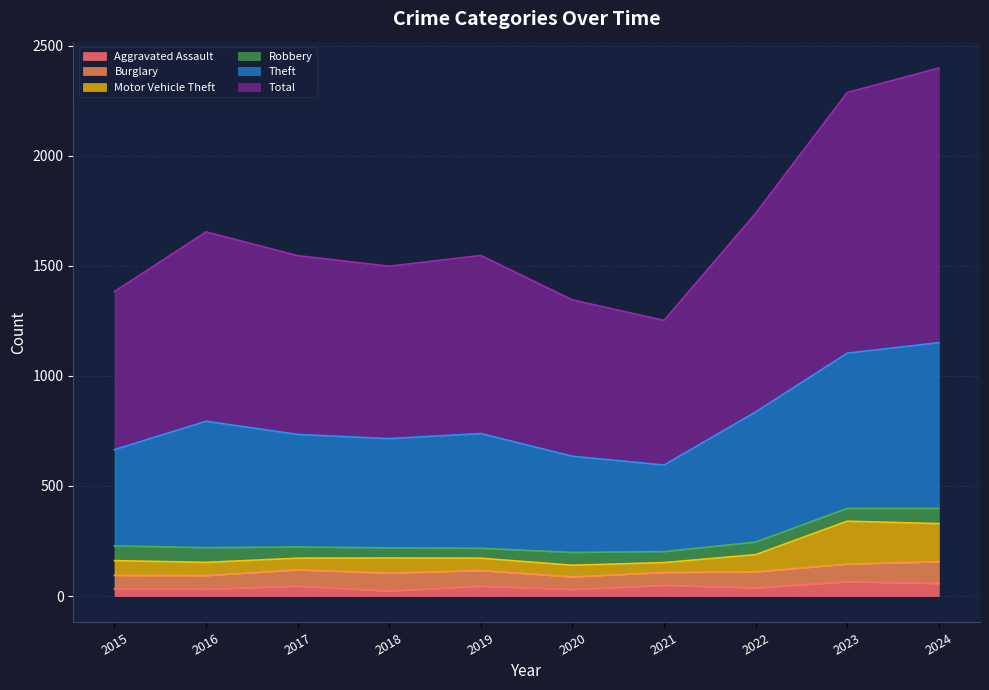

How many categories are shown in the chart?

10